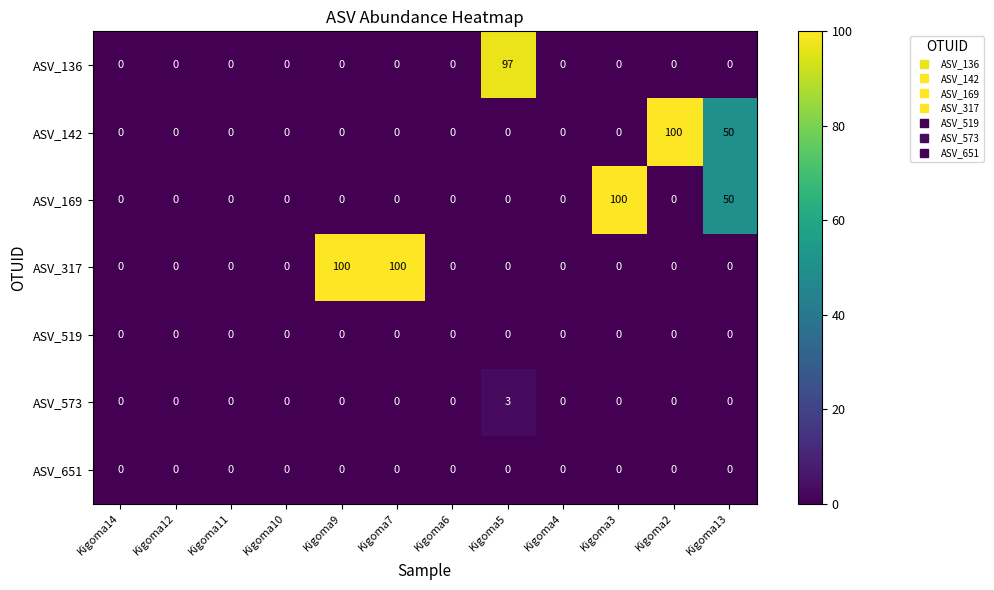

How many ASV_573 values are between 0 and 1?

11